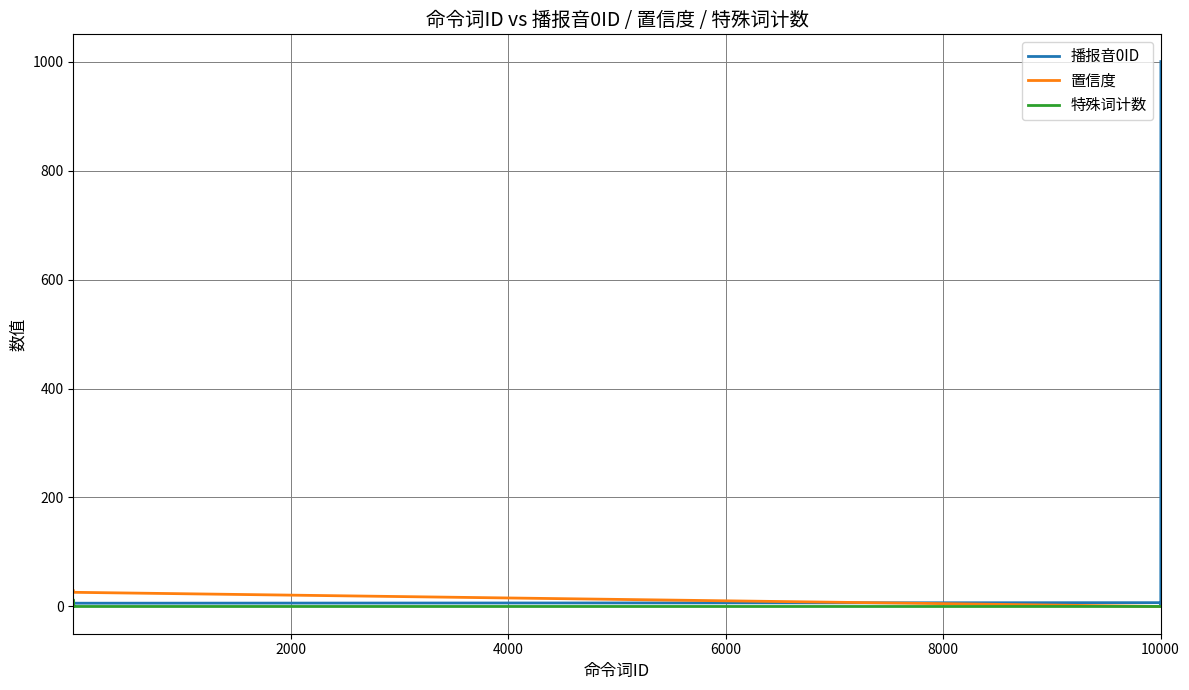

Which series has the largest total across all categories?

播报音0ID